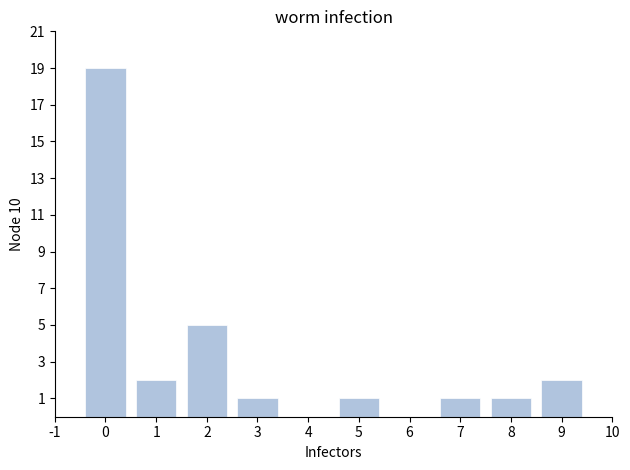

Reading left to right, what are all the values shown in this chart?

0=19	1=2	2=5	3=1	4=0	5=1	6=0	7=1	8=1	9=2